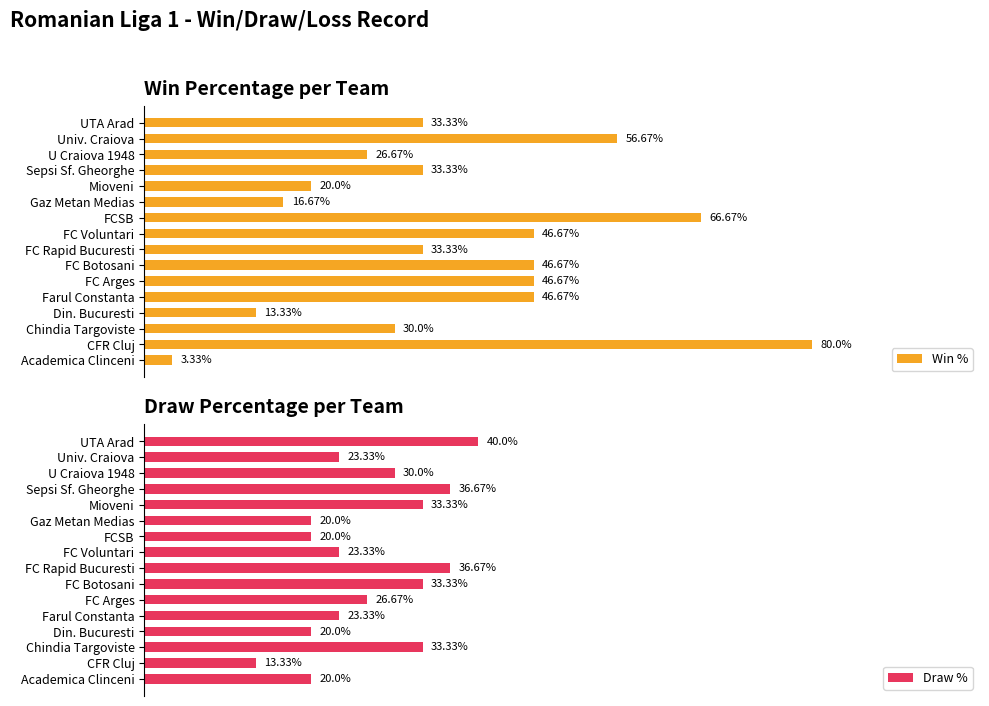

At which label does Win % reach its peak?

CFR Cluj